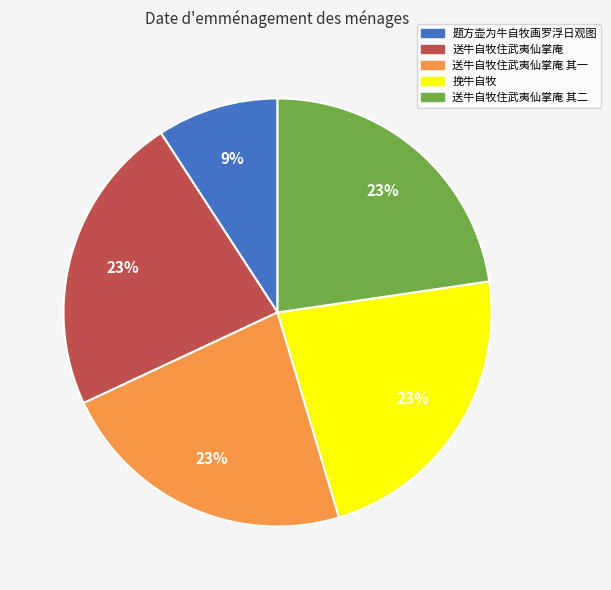

Approximately how many times larger is the value at 送牛自牧住武夷仙掌庵 compared to 送牛自牧住武夷仙掌庵 其二?

1.0